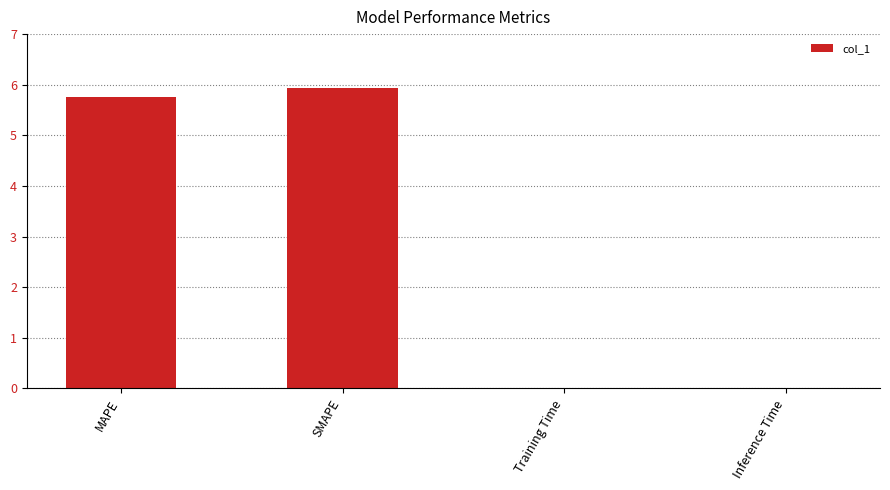

Where does the data first go above 5?

MAPE